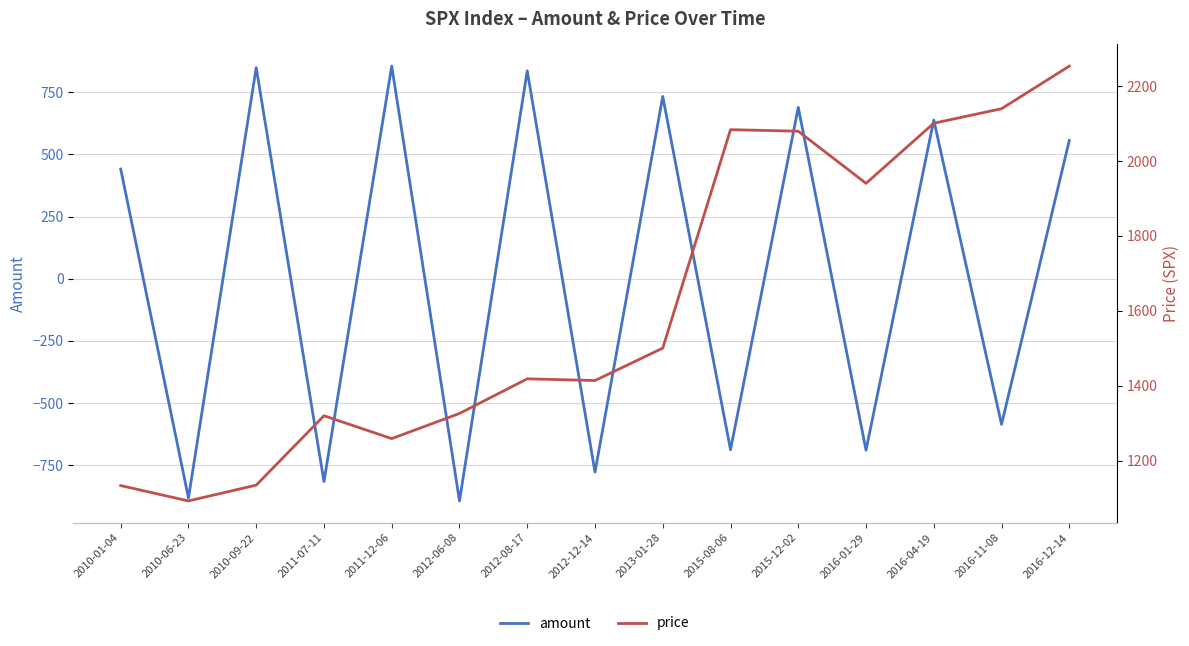

True or false: amount has a value of 1275.0 at 2010-09-22.

False